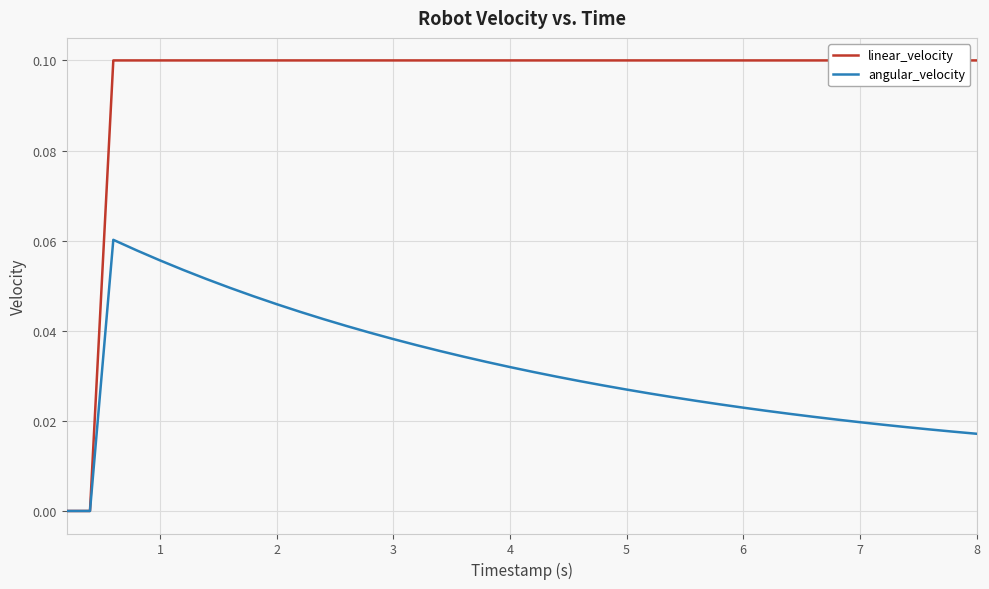

Which label corresponds to the largest value in the chart?

2